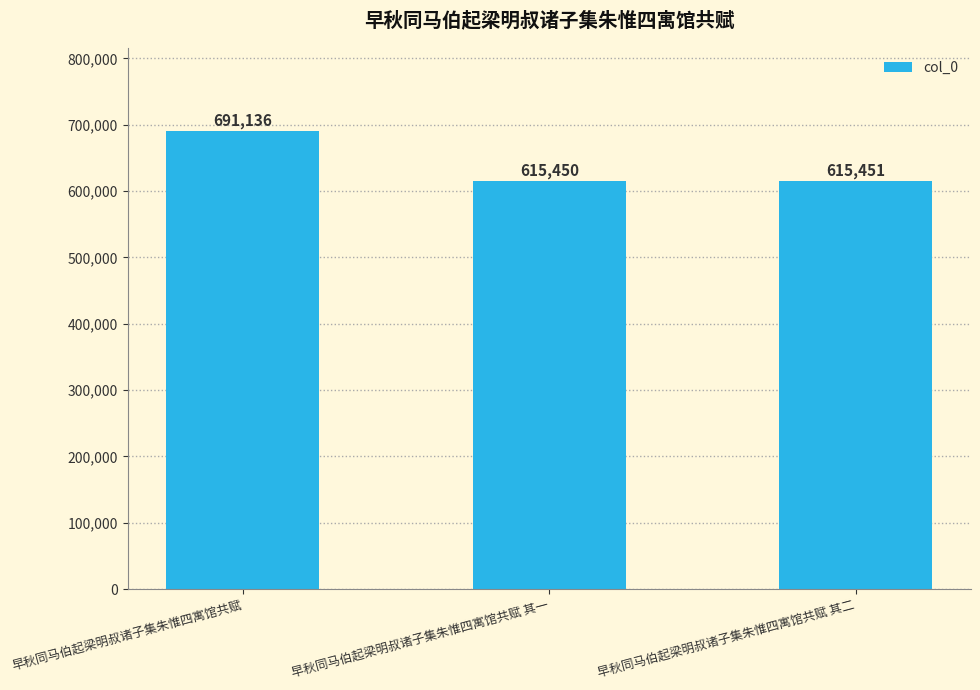

What is the average value?

640679